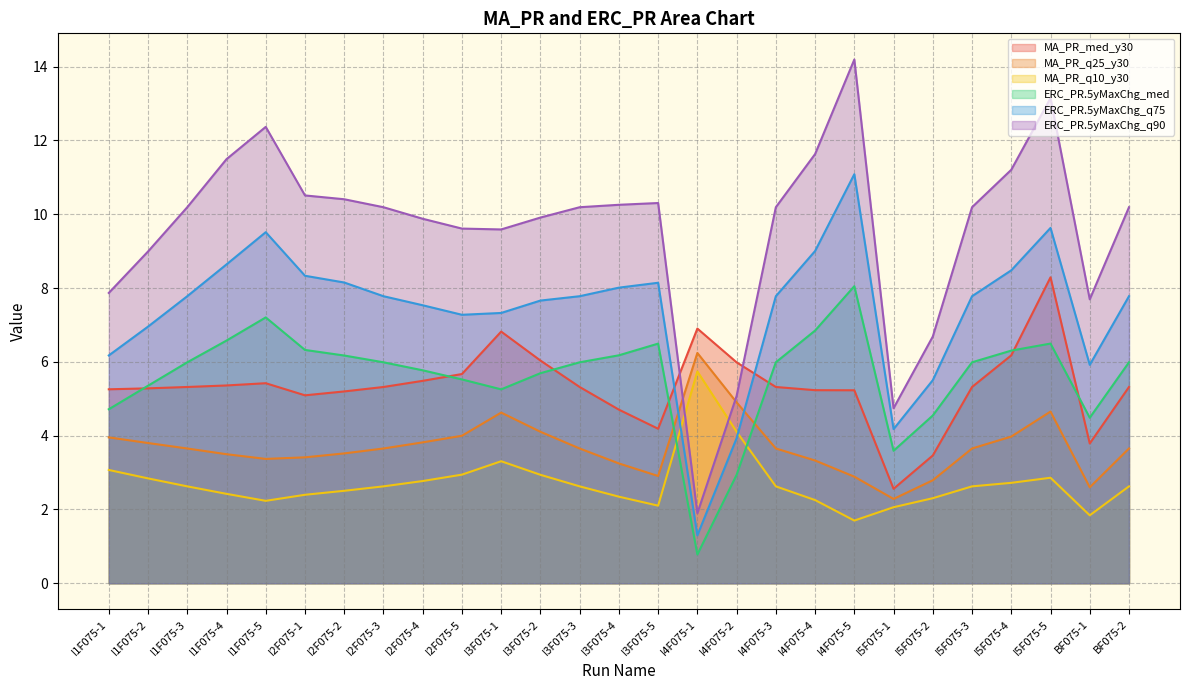

List the series in order of their peak value, lowest first.

MA_PR_q10_y30, MA_PR_q25_y30, ERC_PR.5yMaxChg_med, MA_PR_med_y30, ERC_PR.5yMaxChg_q75, ERC_PR.5yMaxChg_q90